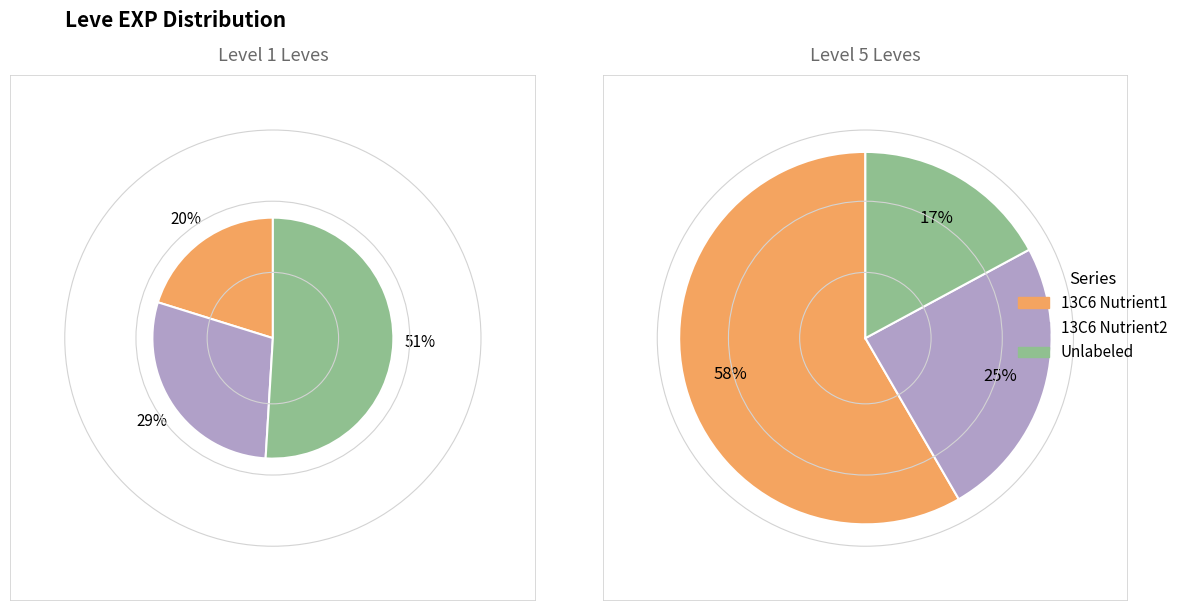

Does 1 account for over 50% of the chart?

No